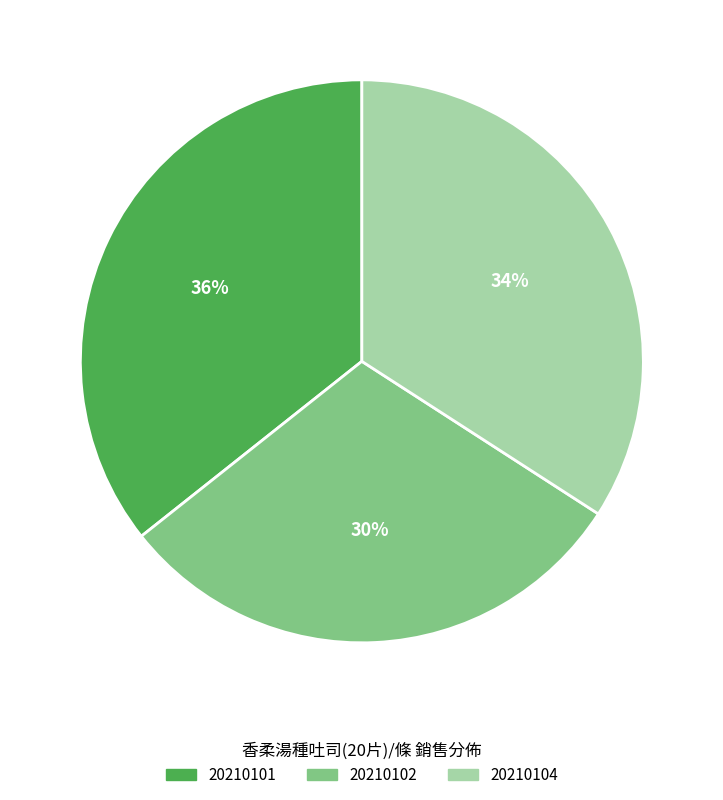

Which category has the biggest portion of the pie?

20210101